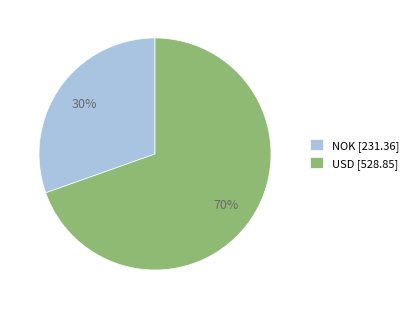

To the nearest percent, what is the average slice percentage?

50%